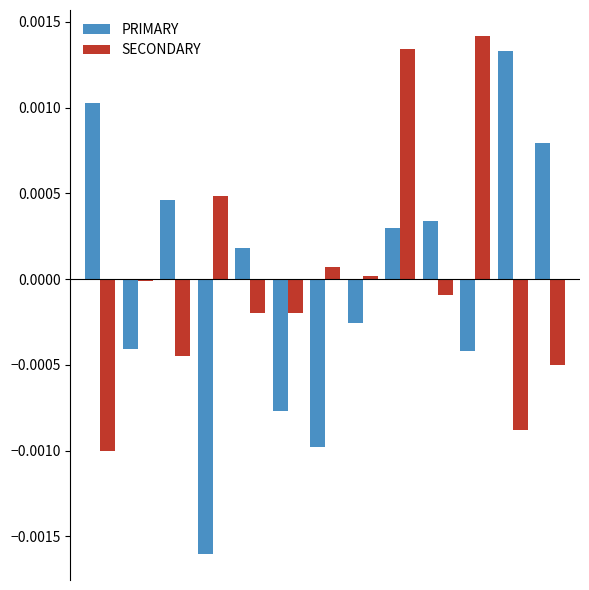

How many values in the PRIMARY series are below 0?

6